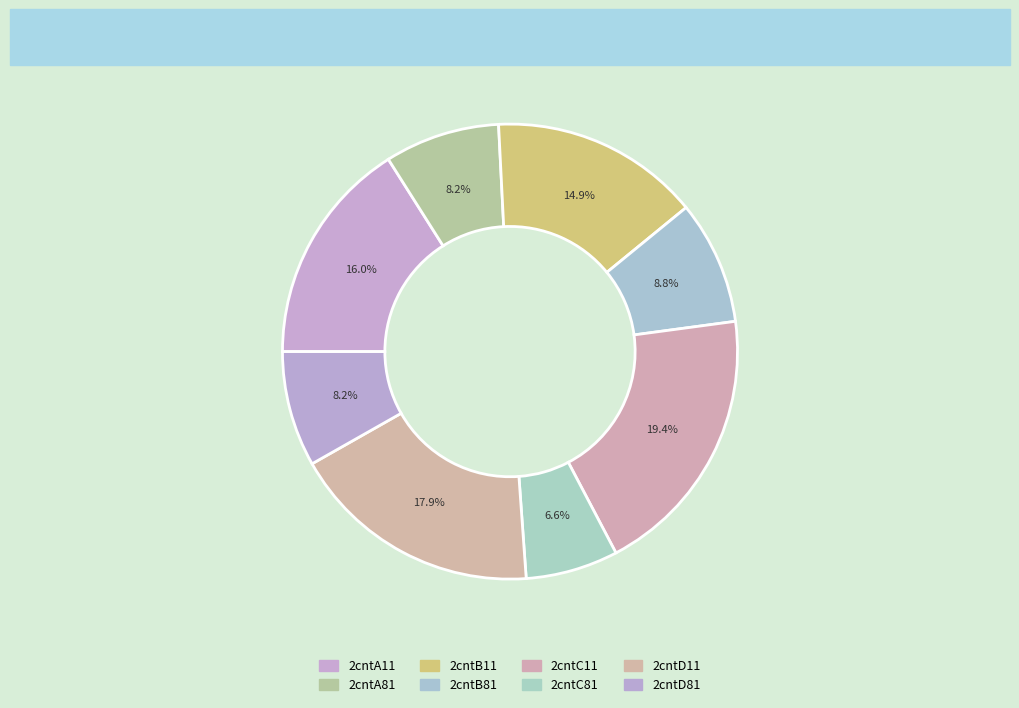

What is the total percentage of 2cntC11 and 2cntC81?

26.0%